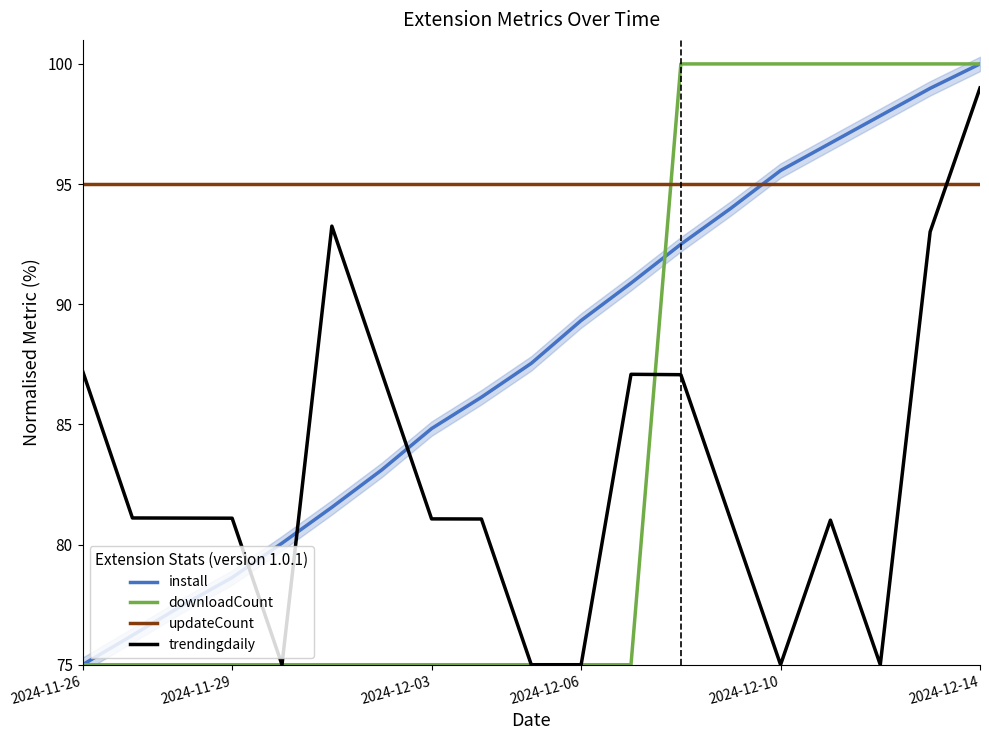

True or false: updateCount and install cross at least once.

True